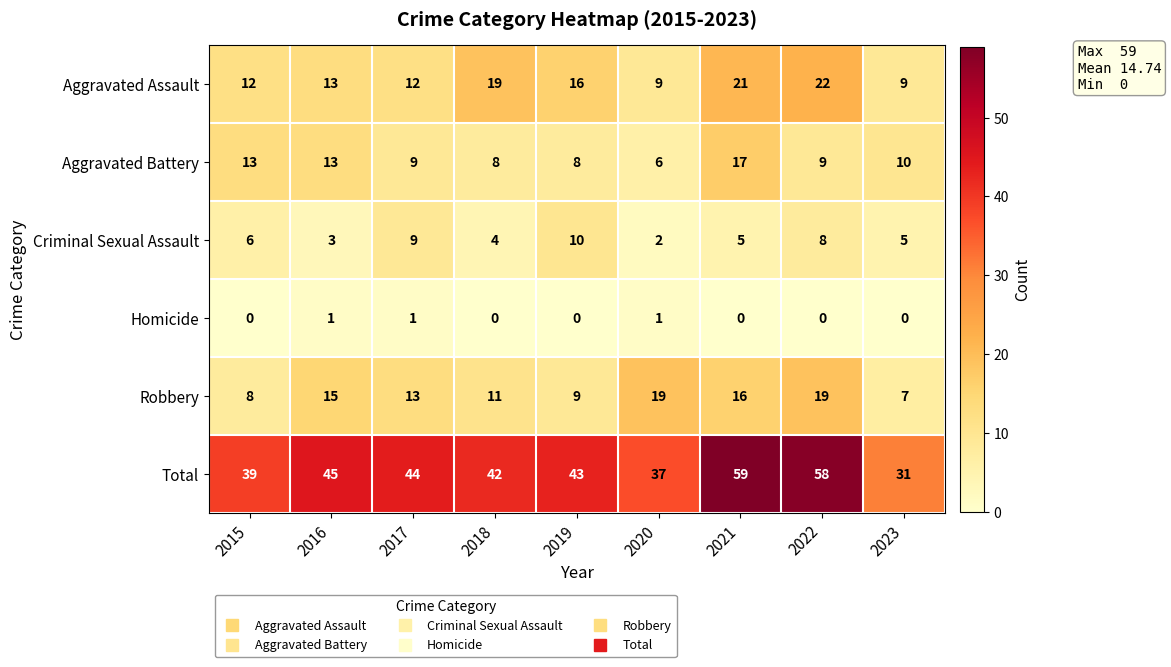

At which label is Aggravated Assault closest to 15?

2019